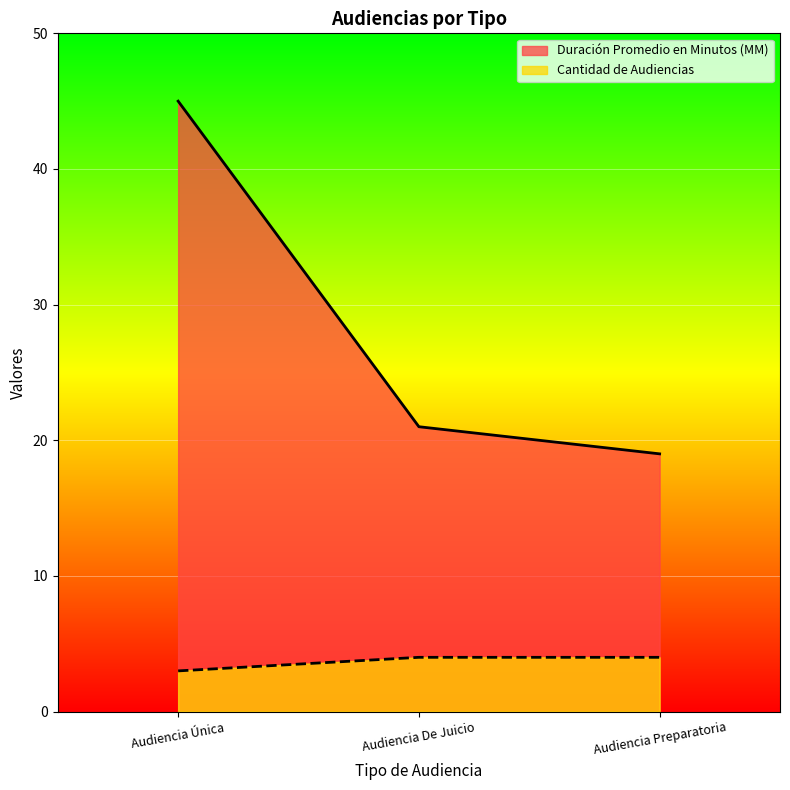

What is the sum of the Duración Promedio en Minutos (MM) values at Audiencia De Juicio and Audiencia Preparatoria?

40